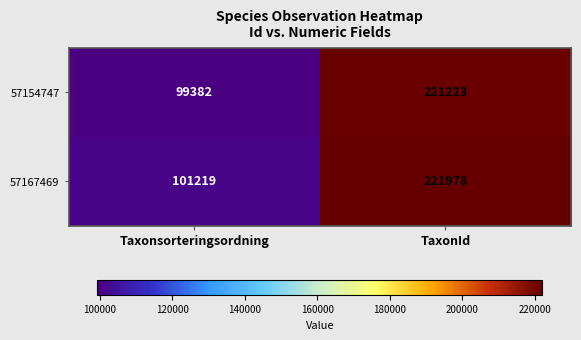

List the series in order of their overall mean, highest first.

57167469, 57154747